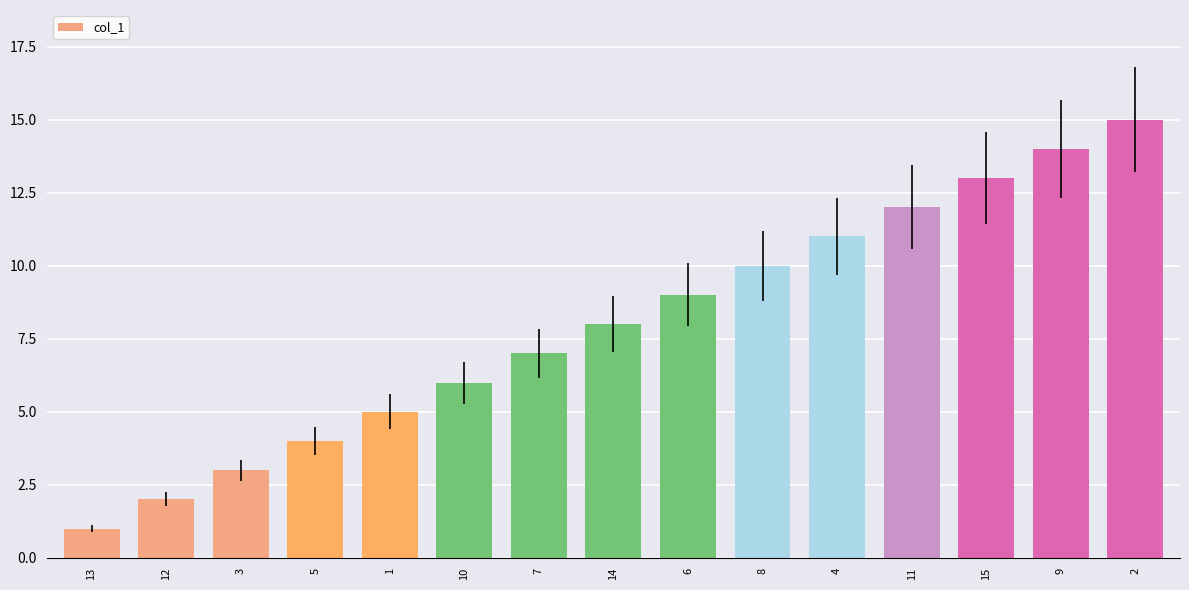

How many bars are there in total?

15